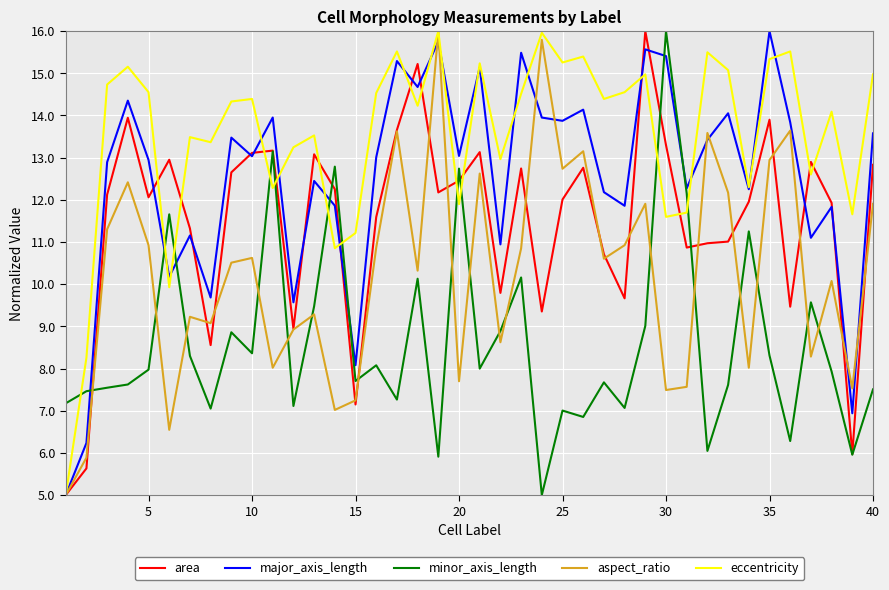

What is the highest value of the major_axis_length series?

16.0